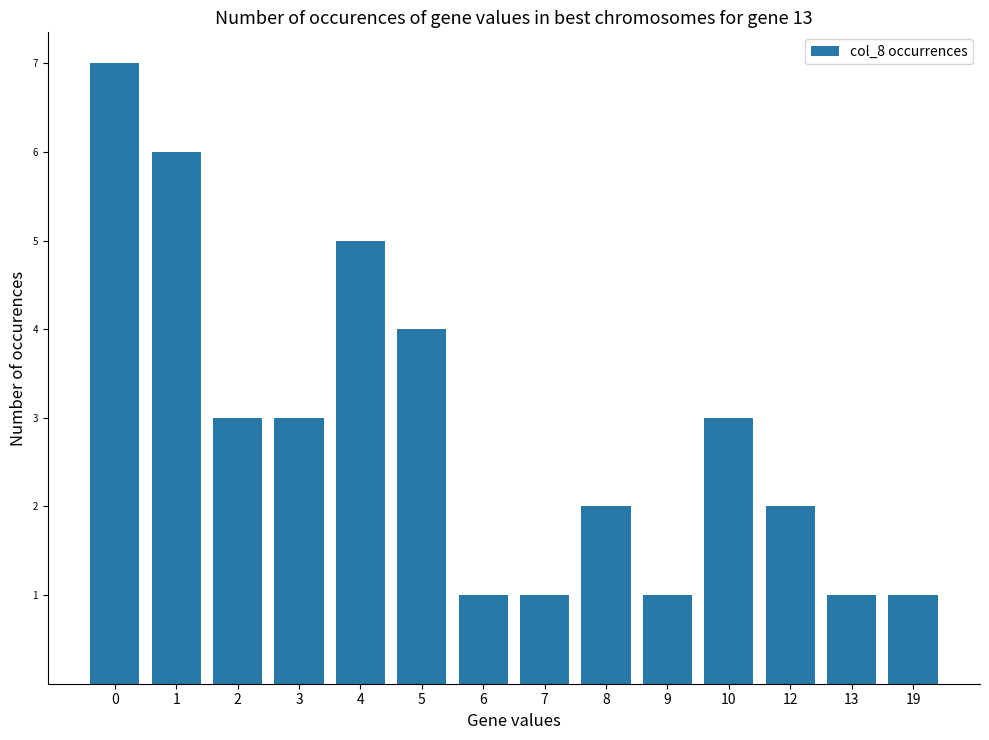

How many values are below 3?

7